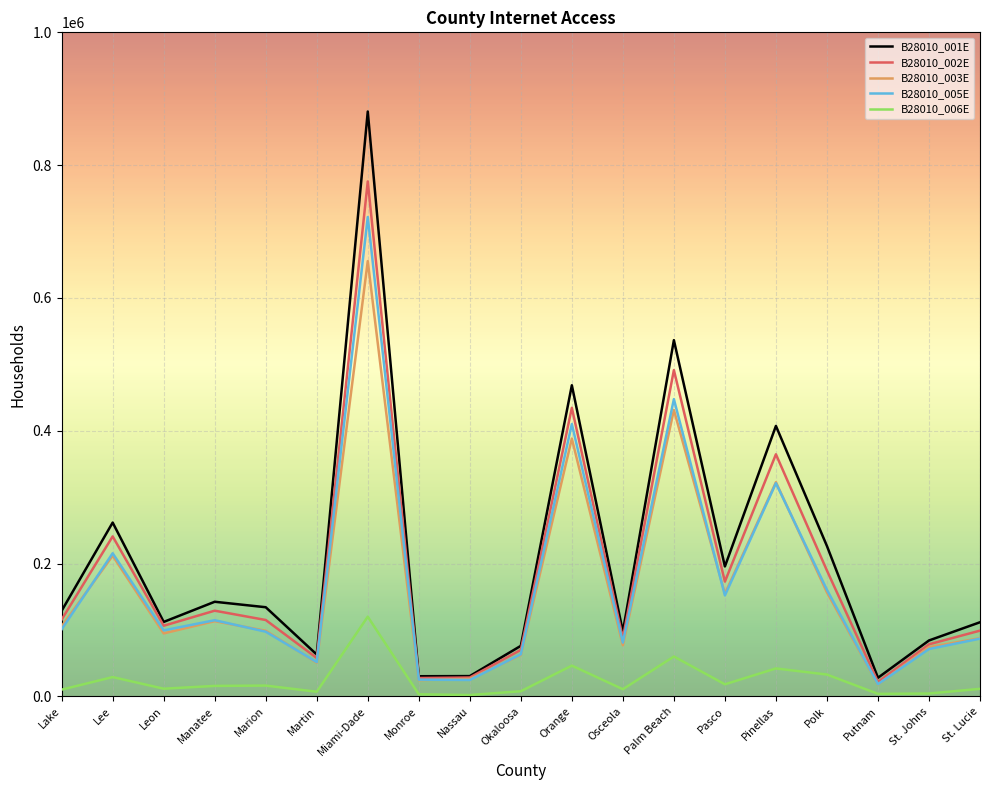

What is the average value of the B28010_002E series?

189779